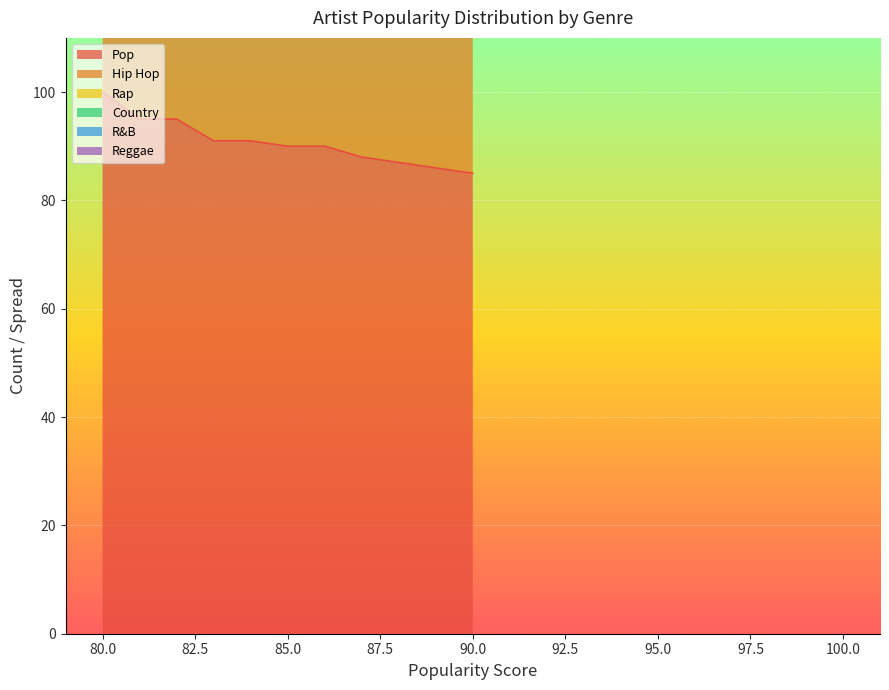

What is the sum of all R&B values?

4763